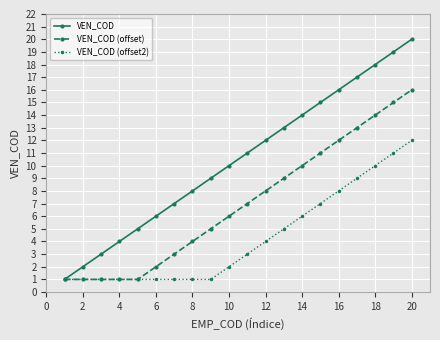

What is the maximum value for VEN_COD (offset)?

16